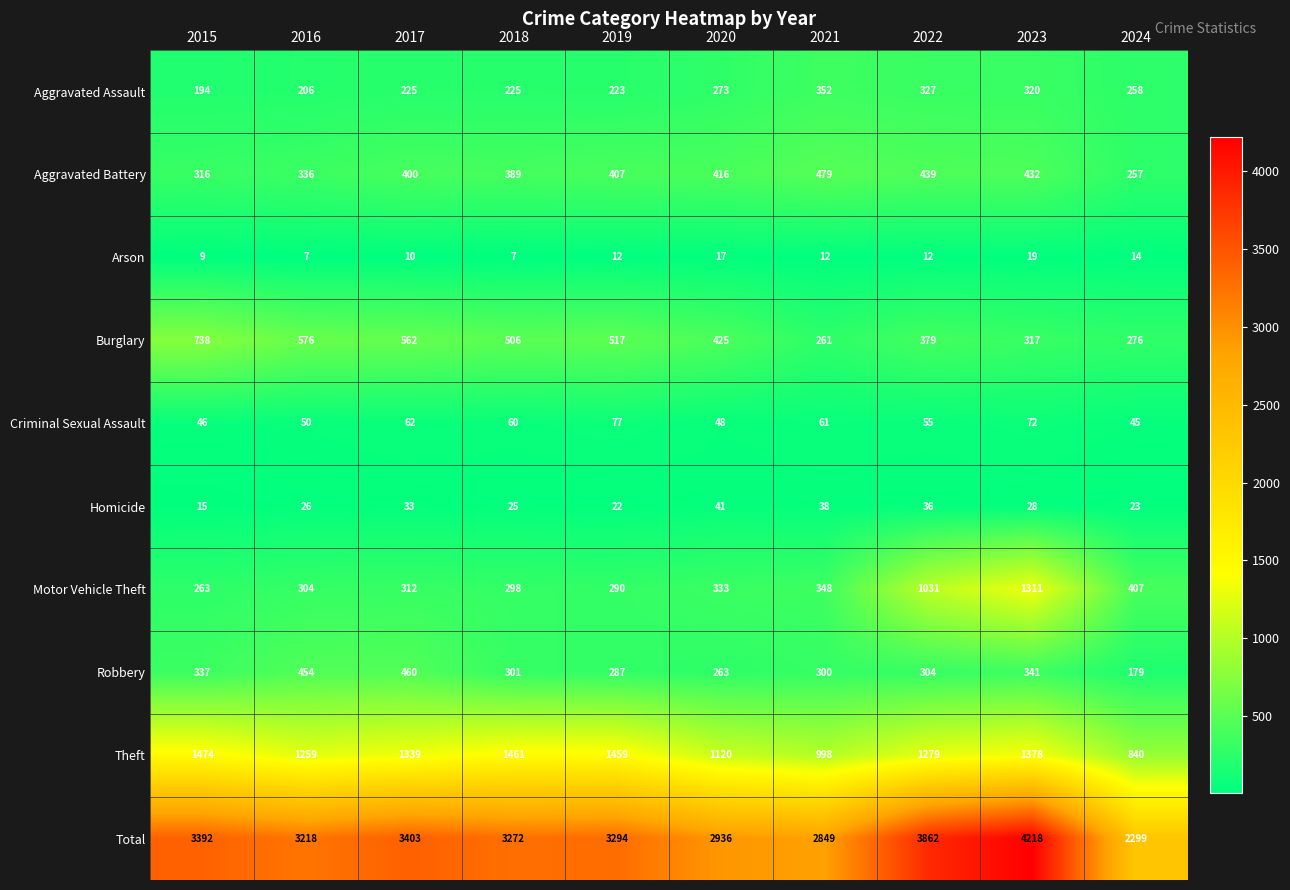

Which series changed the most between 2017 and 2022?

Motor Vehicle Theft